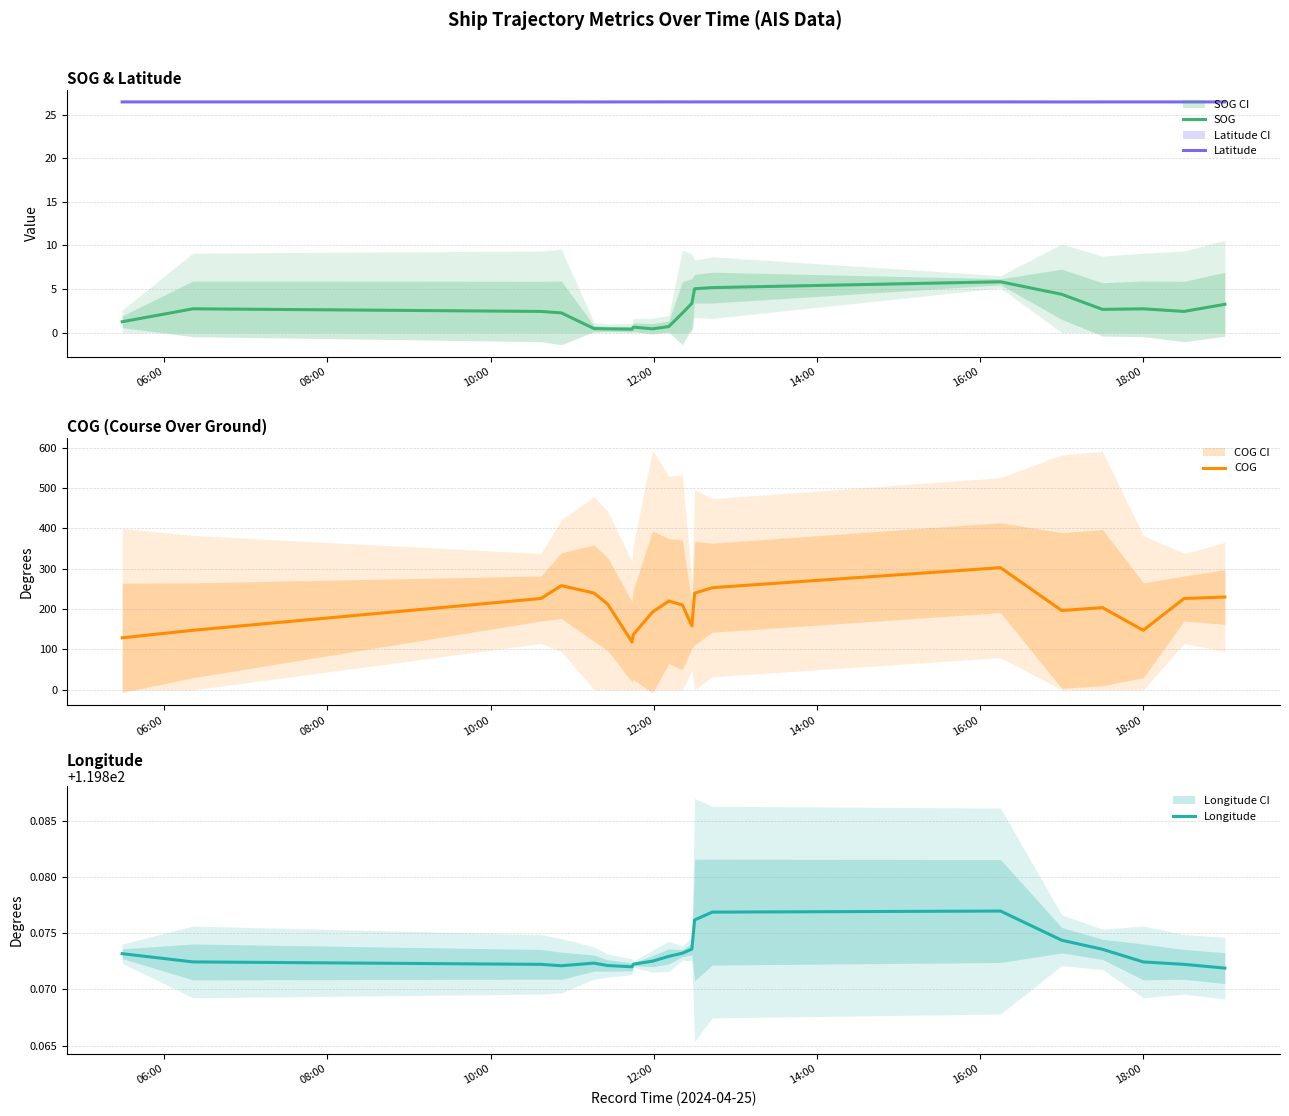

What is the highest value of the Latitude series?

26.5